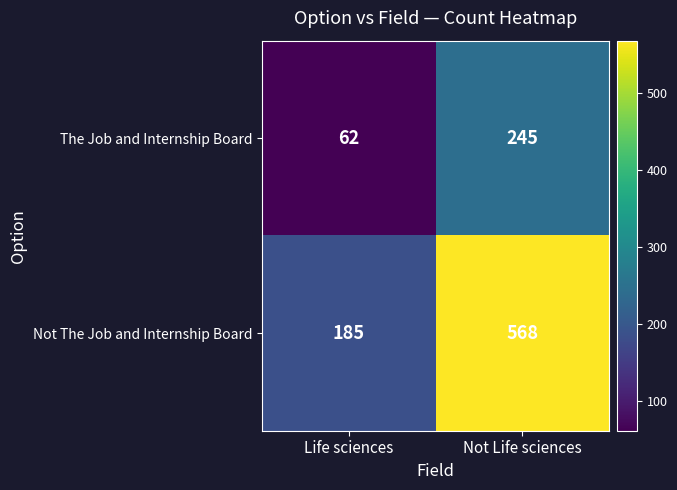

Count the number of data series in this chart.

2